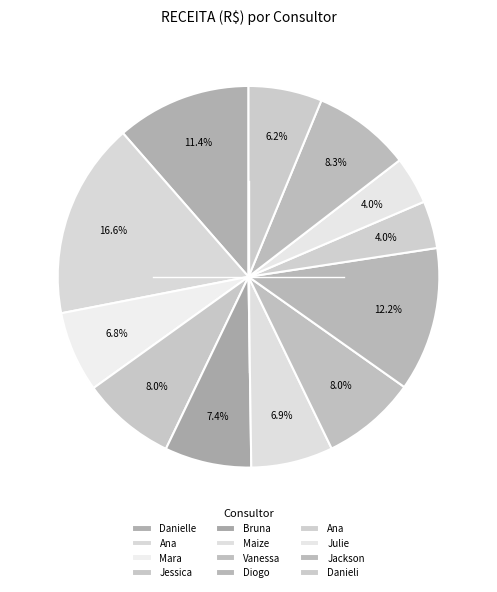

Count the number of slices in the pie.

12